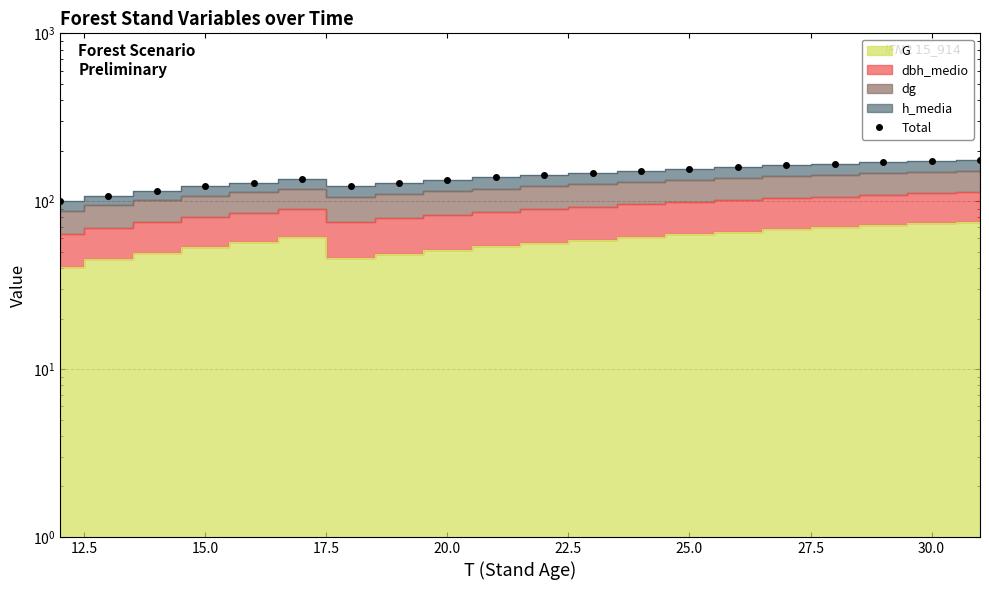

True or false: there are more than 2 points higher than both neighbors.

False